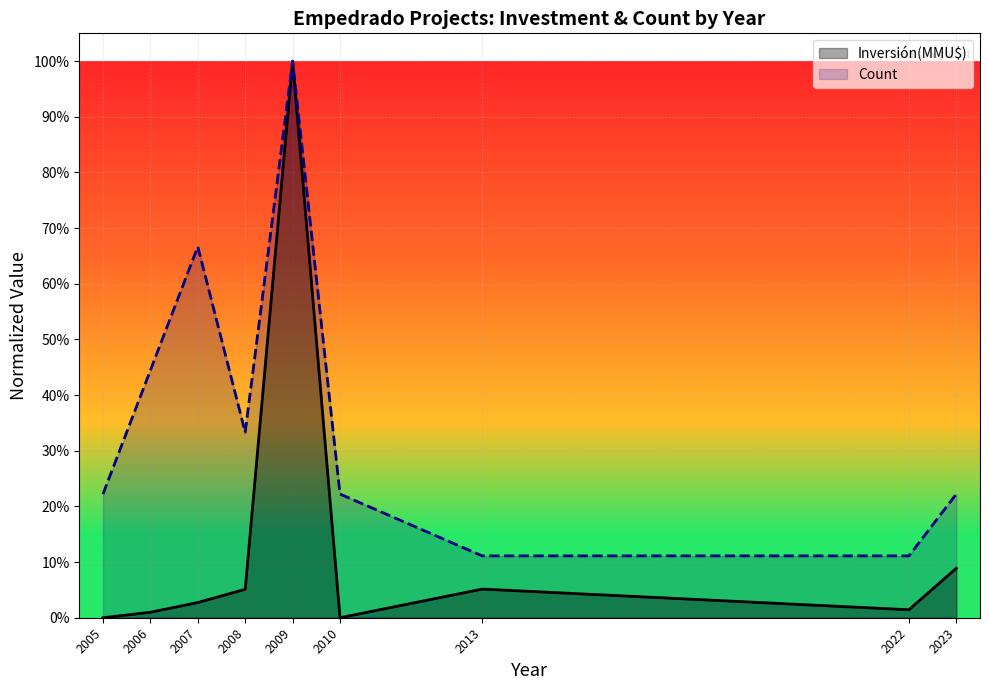

What is the sum of all Count values?

3.3